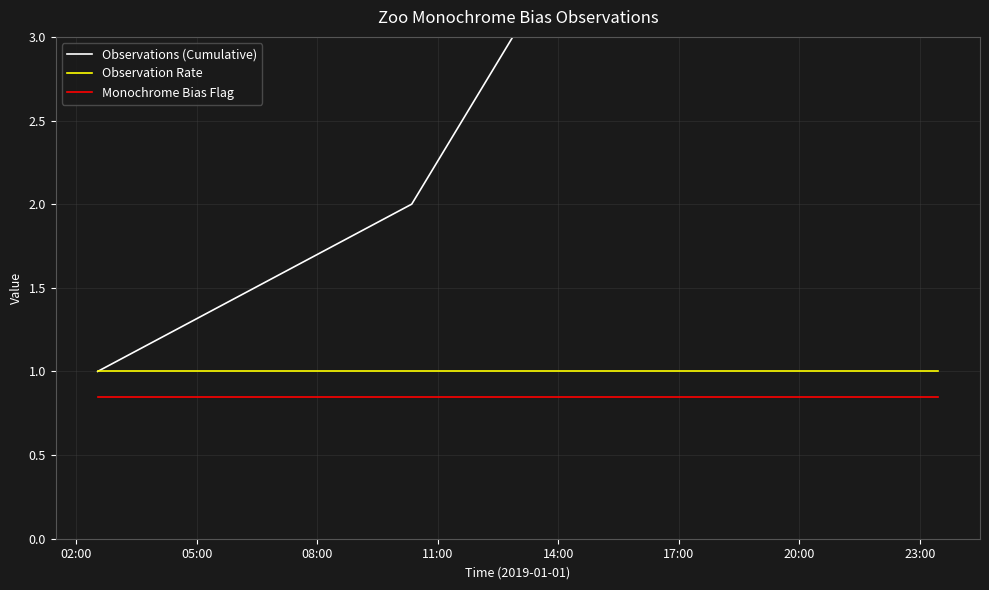

Which series has the largest total across all categories?

Observations (Cumulative)